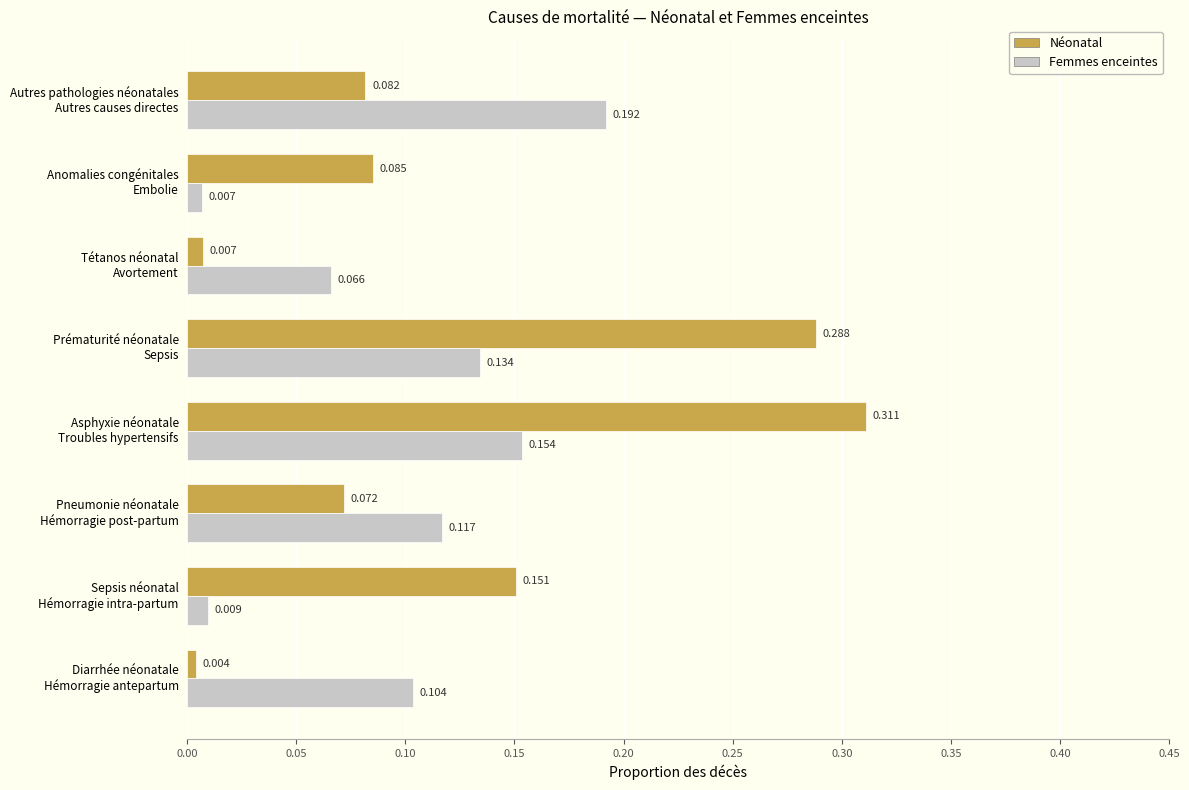

Which series has the largest total across all categories?

Néonatal